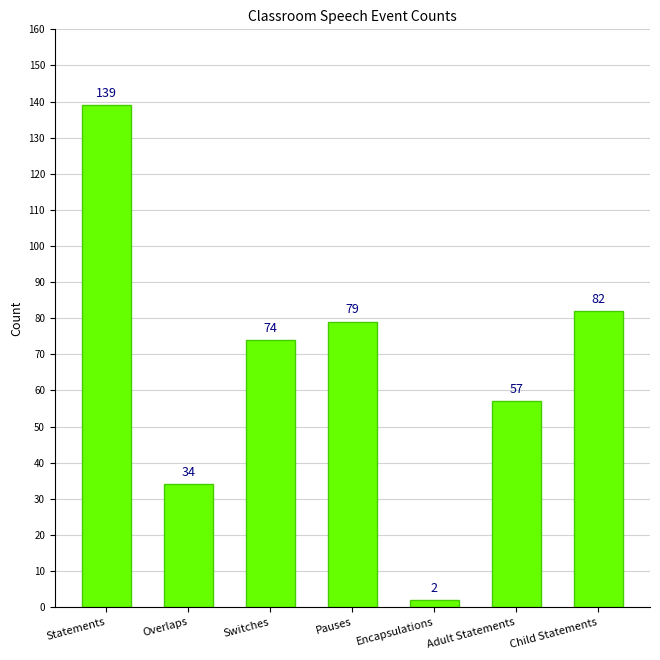

Which has a higher value, Child Statements or Encapsulations?

Child Statements